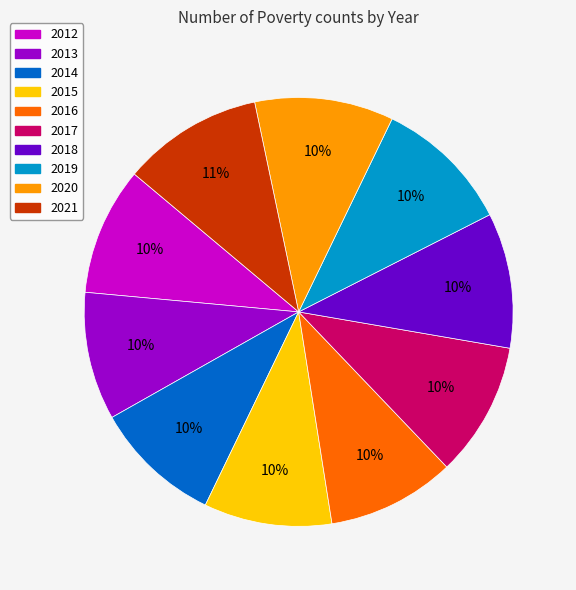

Do 2015 and 2012 together represent more than half of the pie?

No